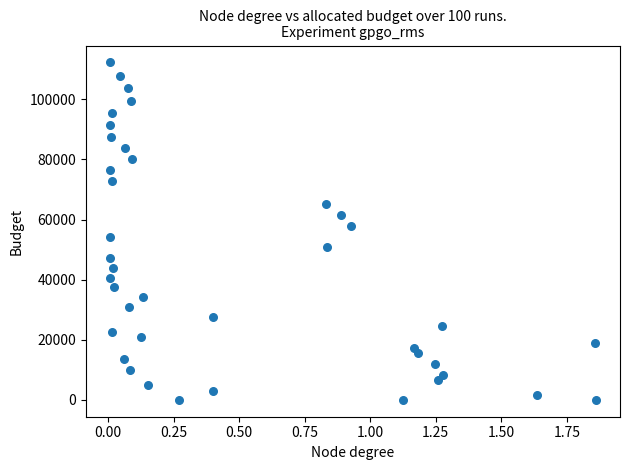

What is the range of Y values (max minus min)?

112260